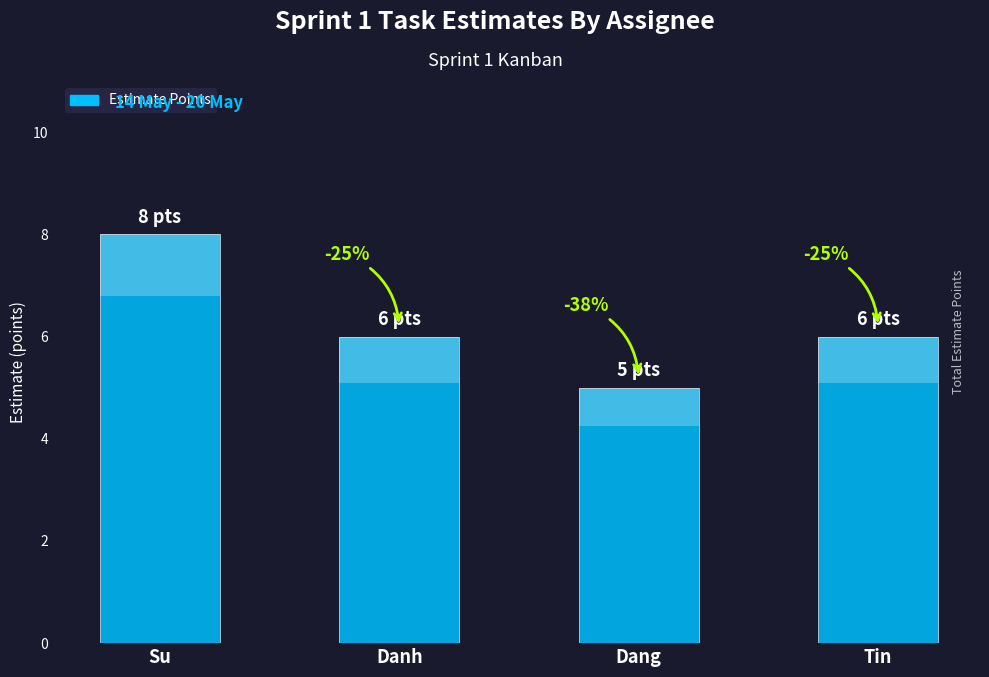

Where does the data first go above 6?

Su